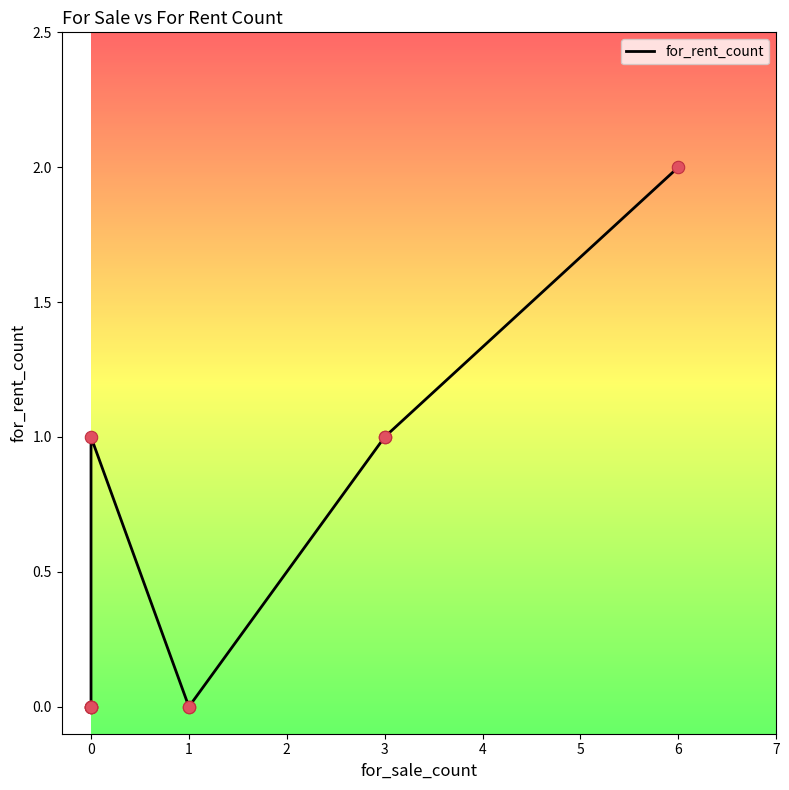

Between 0 and 3, which is larger?

3